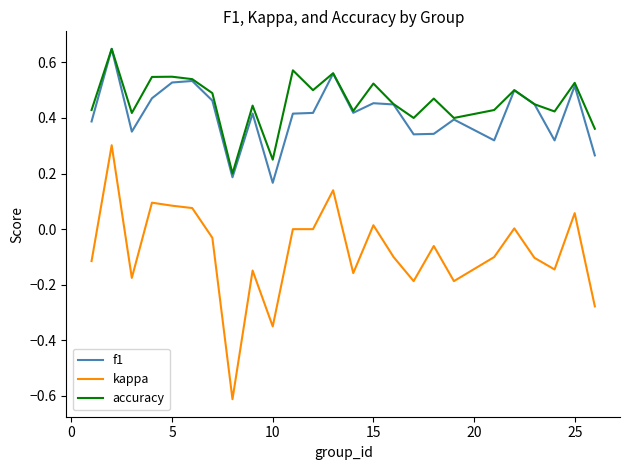

How many lines are shown in the chart?

3